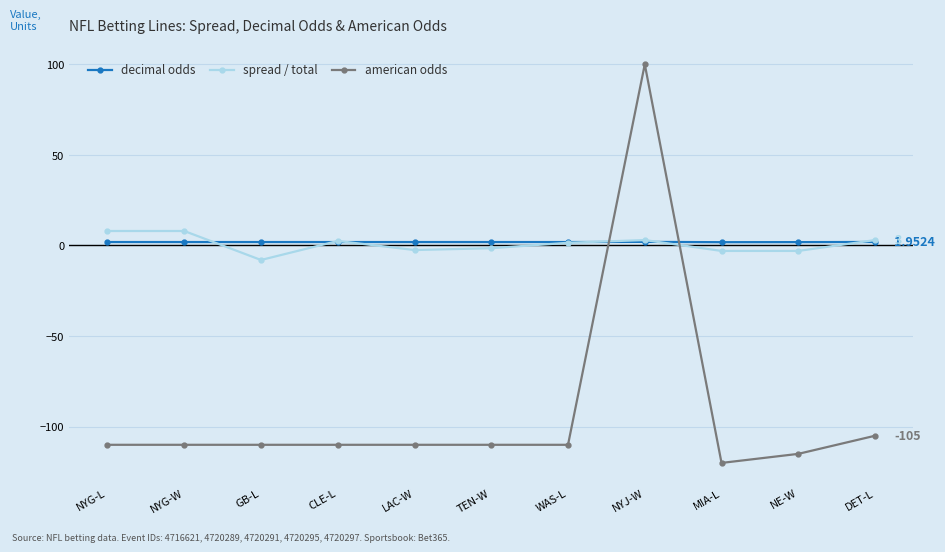

Which series changed the most between TEN-W and NE-W?

american odds